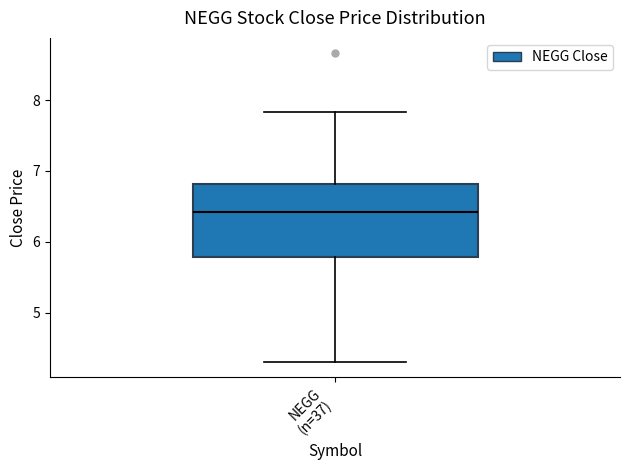

Transcribe this box plot: give where the median line is, the range the box spans, and where the two whiskers end, as read against the y-axis. The values are not printed on the chart, so give them approximately, as read against the axis.

median 6.4, box 5.8 to 6.8, whiskers 4.3 to 7.8